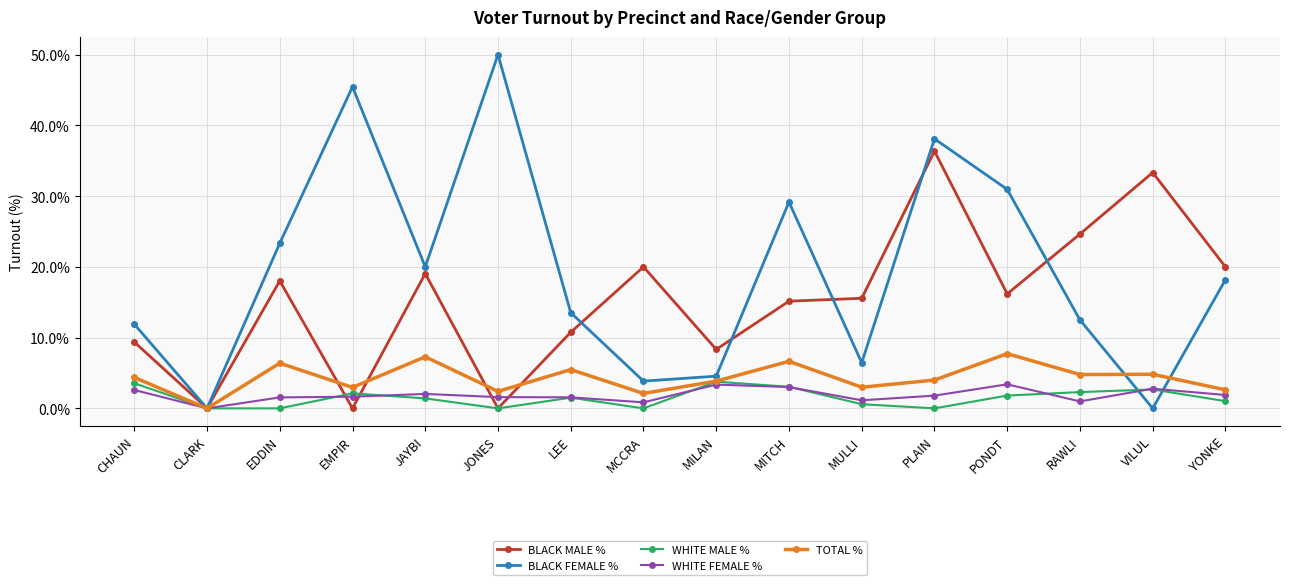

What is the label of the 6th point from the left?

JONES